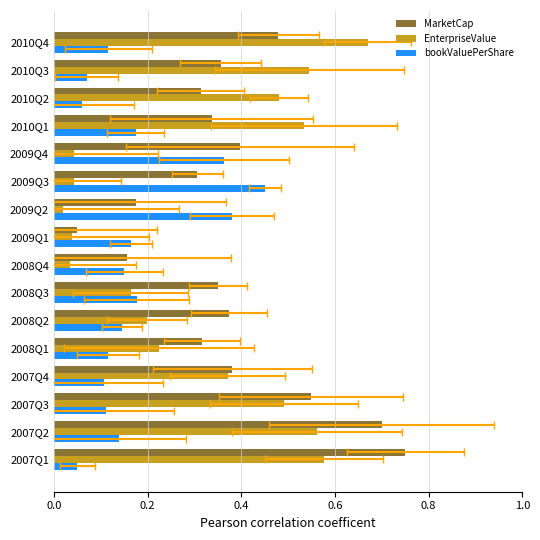

List the series in order of their overall mean, lowest first.

bookValuePerShare, EnterpriseValue, MarketCap